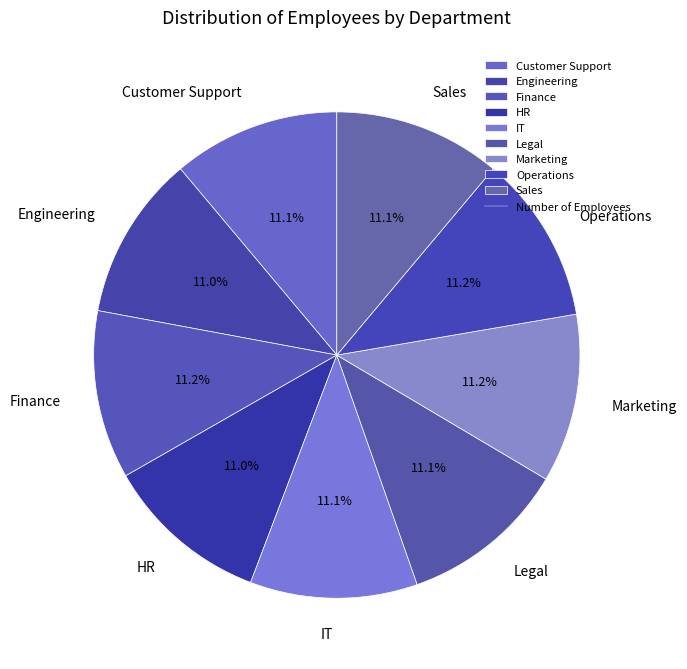

True or false: Customer Support accounts for 11% of the total.

True